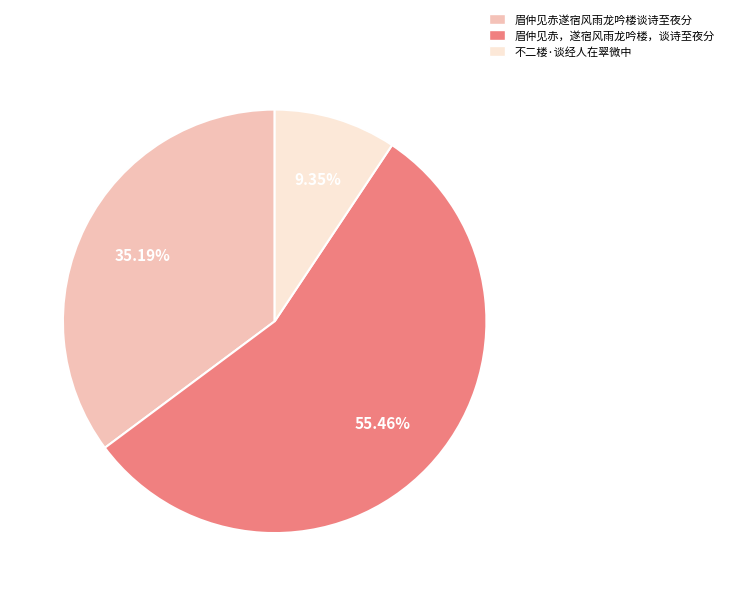

What is the smallest slice in the pie chart?

不二楼·谈经人在翠微中